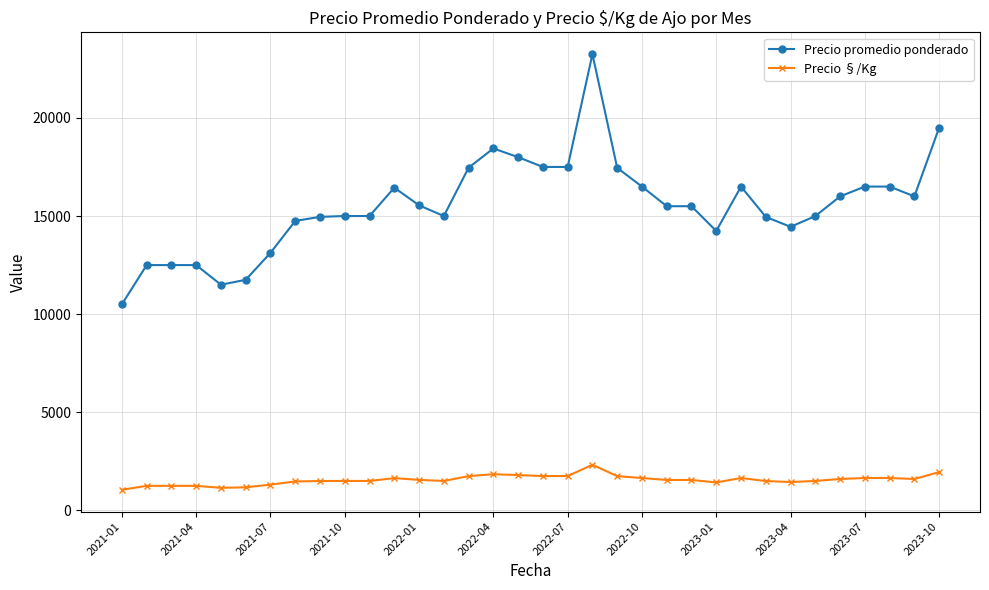

True or false: Precio promedio ponderado has more than 0 points higher than both neighbors.

True